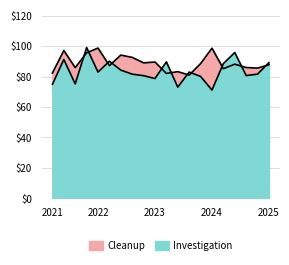

Which category has the highest value across all series?

4